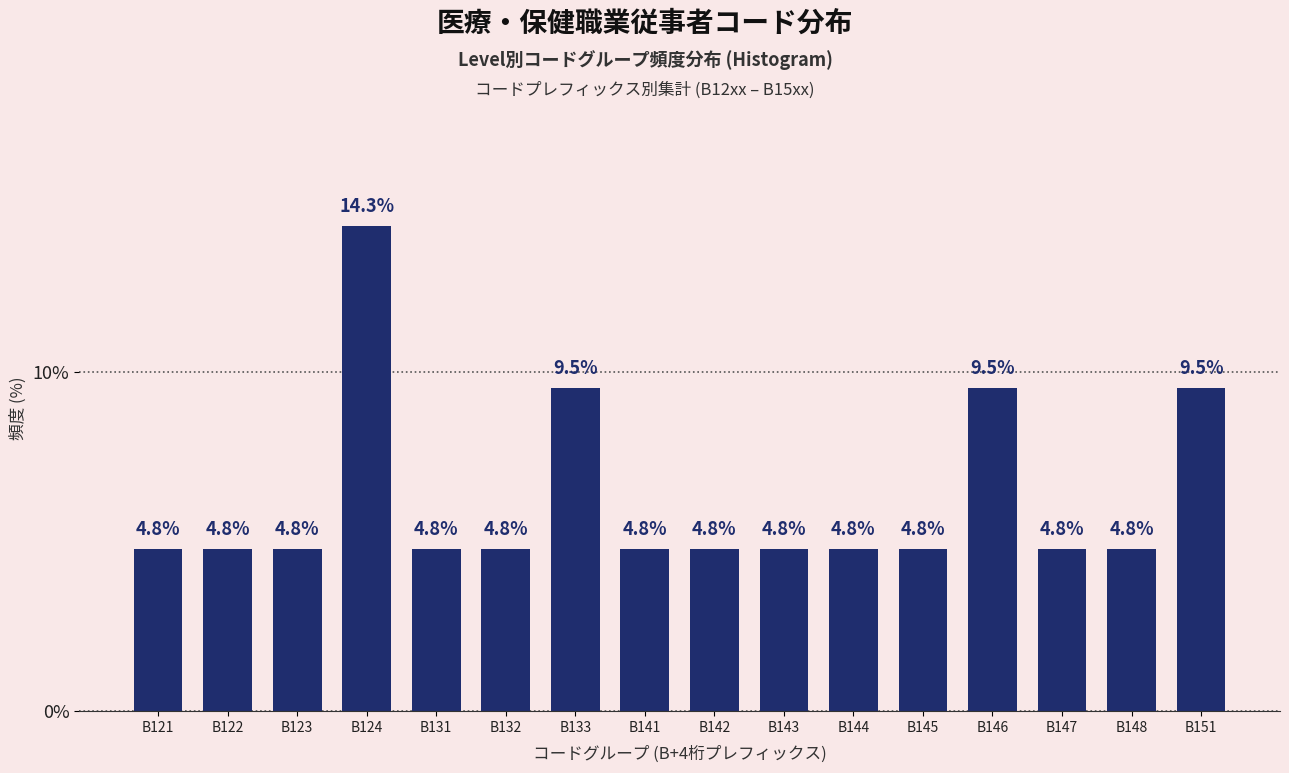

Reading left to right, extract all data points from this chart.

4.8	4.8	4.8	14.3	4.8	4.8	9.5	4.8	4.8	4.8	4.8	4.8	9.5	4.8	4.8	9.5